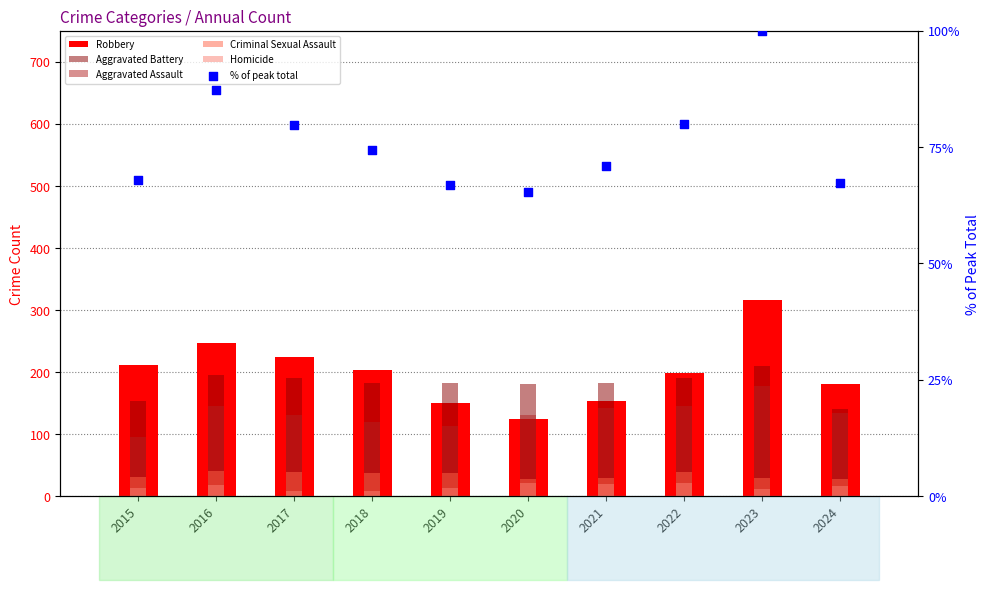

At how many categories does at least one series exceed 121?

10